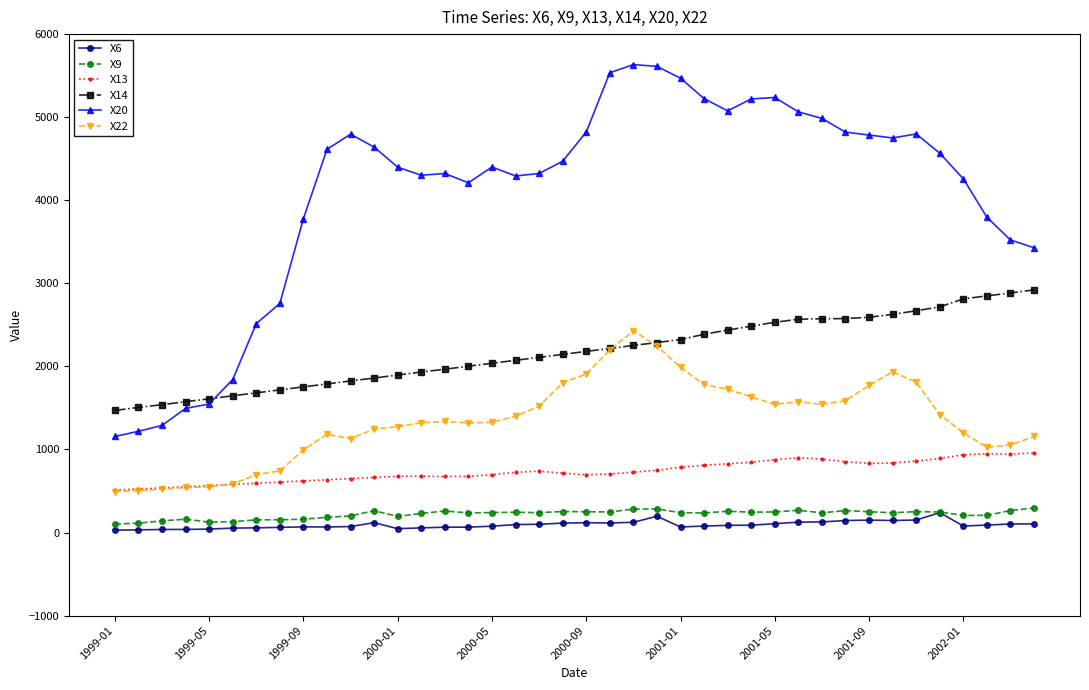

True or false: X13 and X9 cross at least once.

False